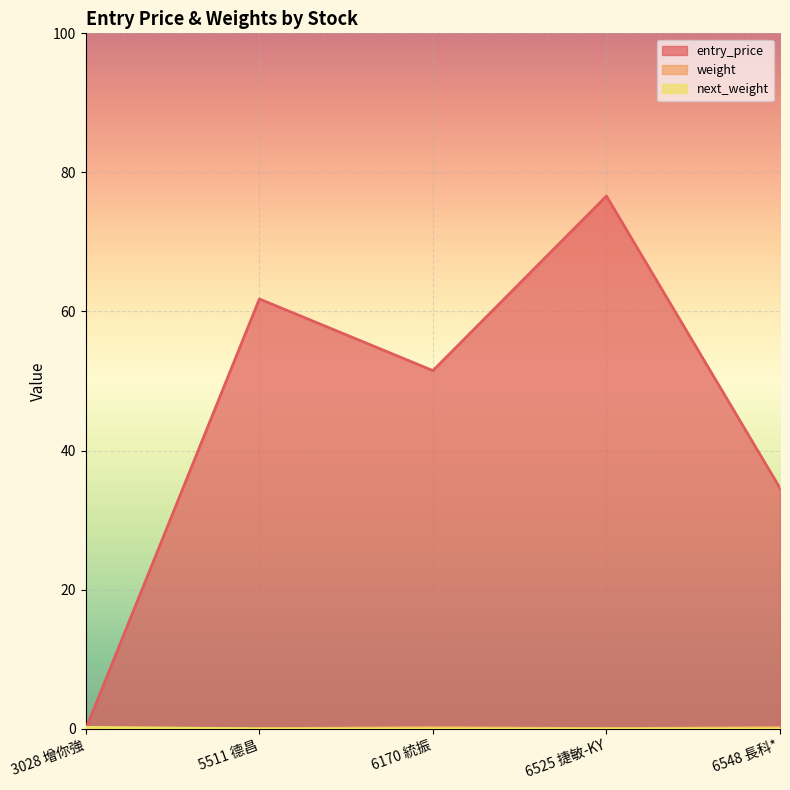

True or false: weight has a value of -0.1 at 3028 增你強.

False